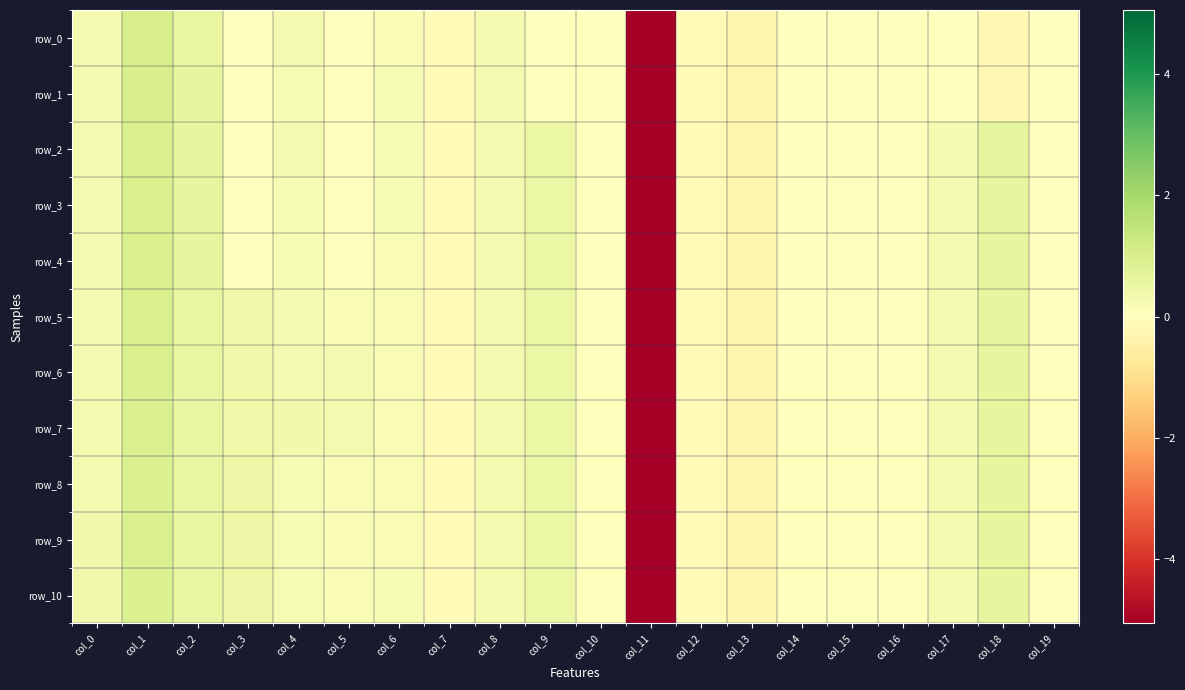

The value of row_8 at col_9 is 0.5. True or false?

True